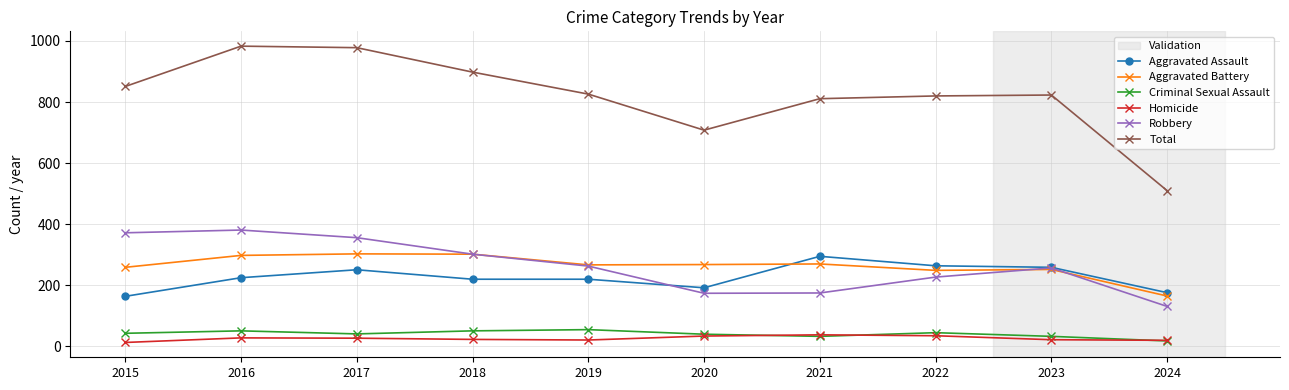

Where is the first local maximum for Aggravated Assault?

2017